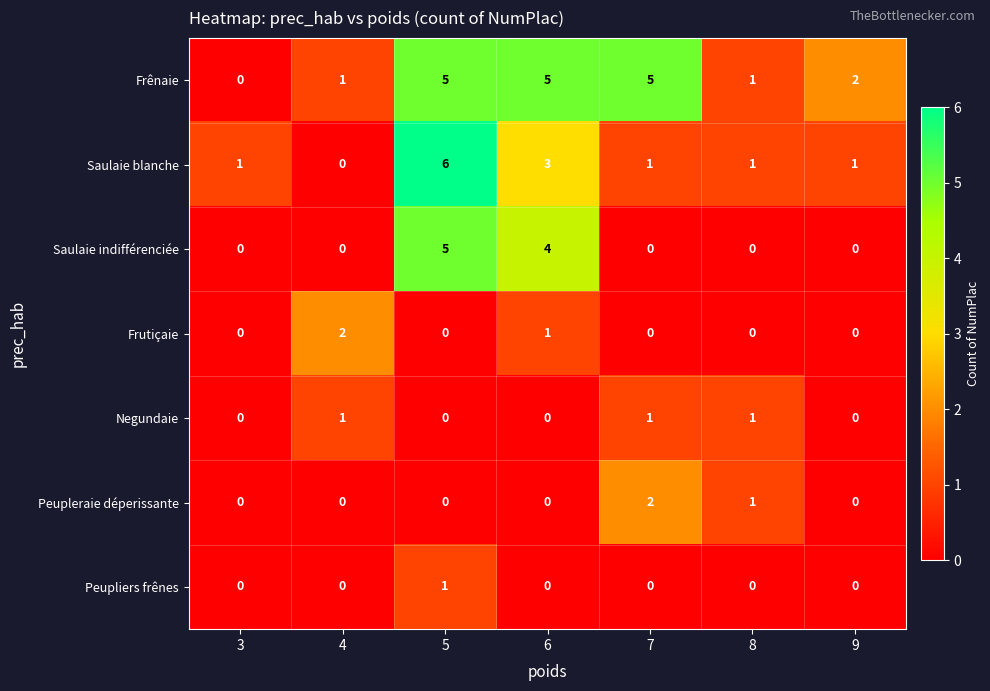

Count the number of categories in the chart.

7